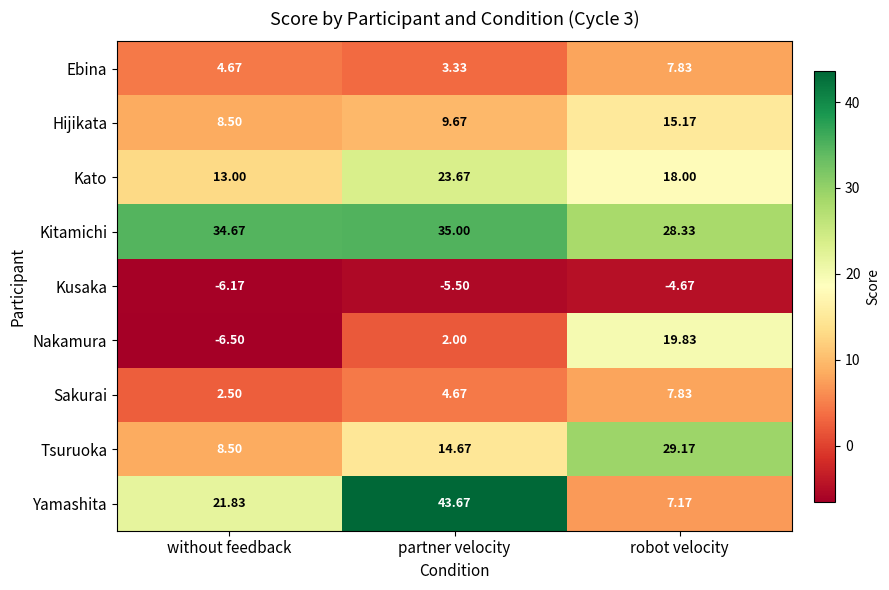

At partner velocity, list the series in order from smallest to largest.

Kusaka, Nakamura, Ebina, Sakurai, Hijikata, Tsuruoka, Kato, Kitamichi, Yamashita